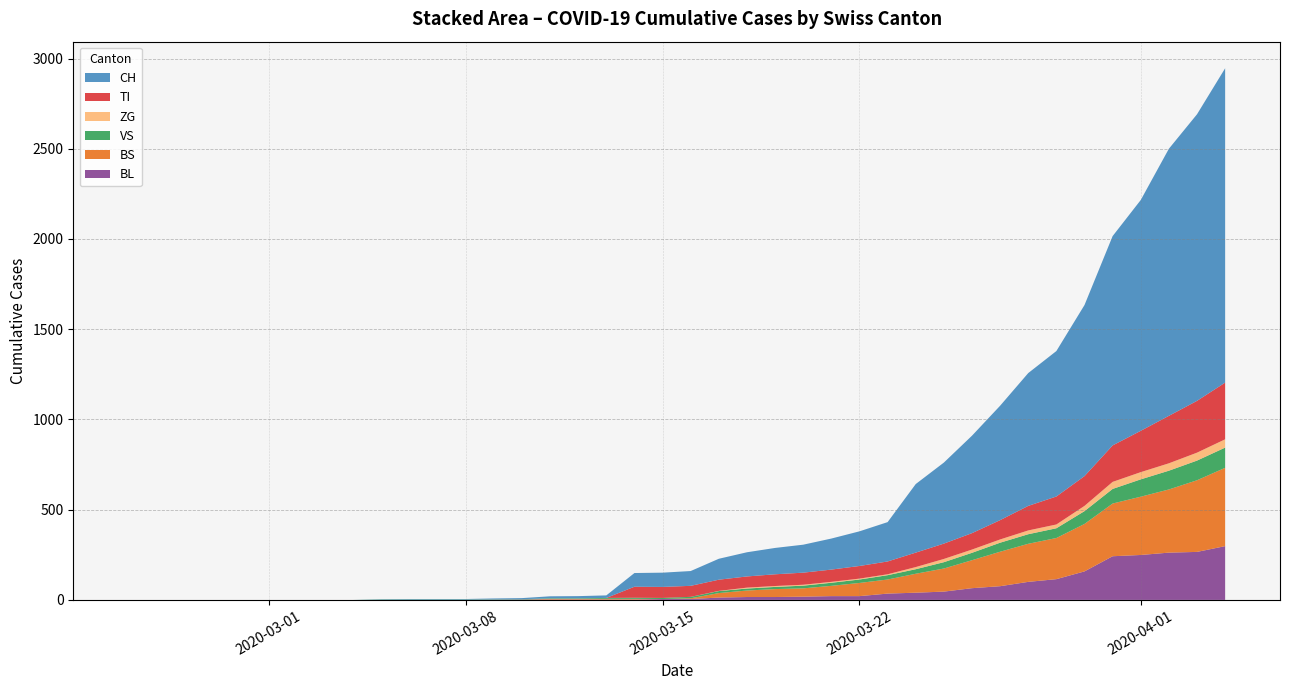

What are all the series names shown in the legend?

CH, TI, ZG, VS, BS, BL